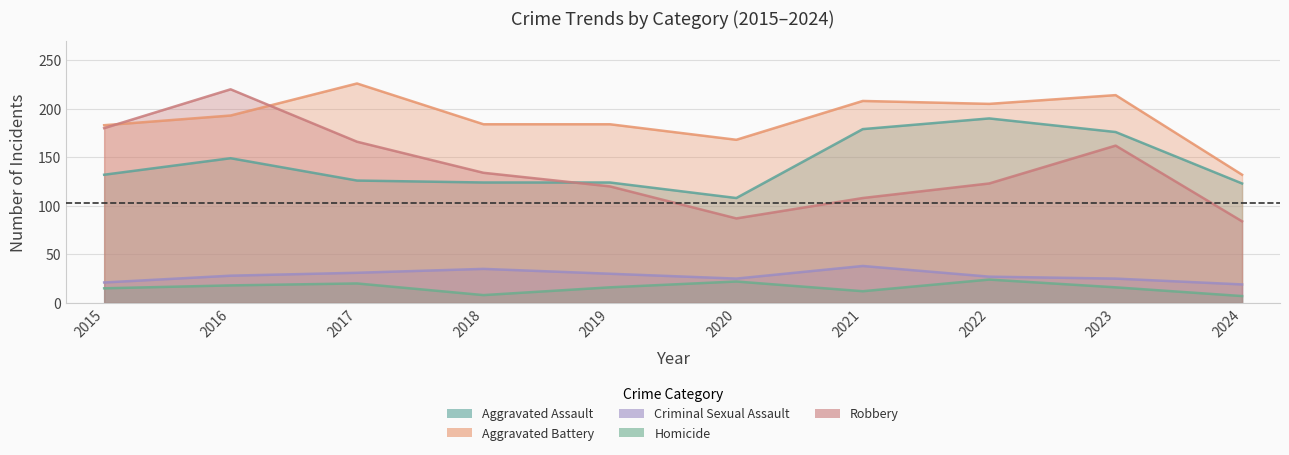

True or false: Aggravated Assault has more than 2 points higher than both neighbors.

False